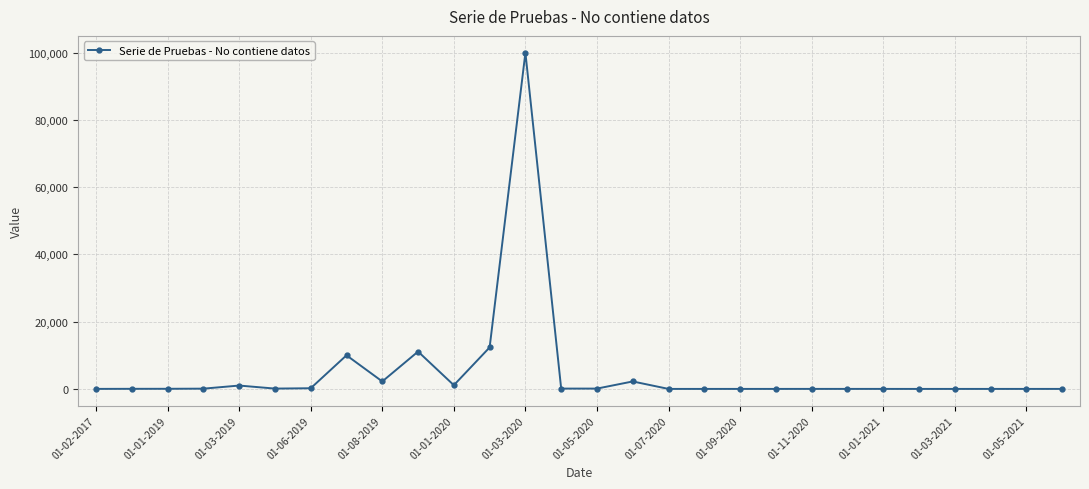

What is the difference between the maximum and minimum values?

99998